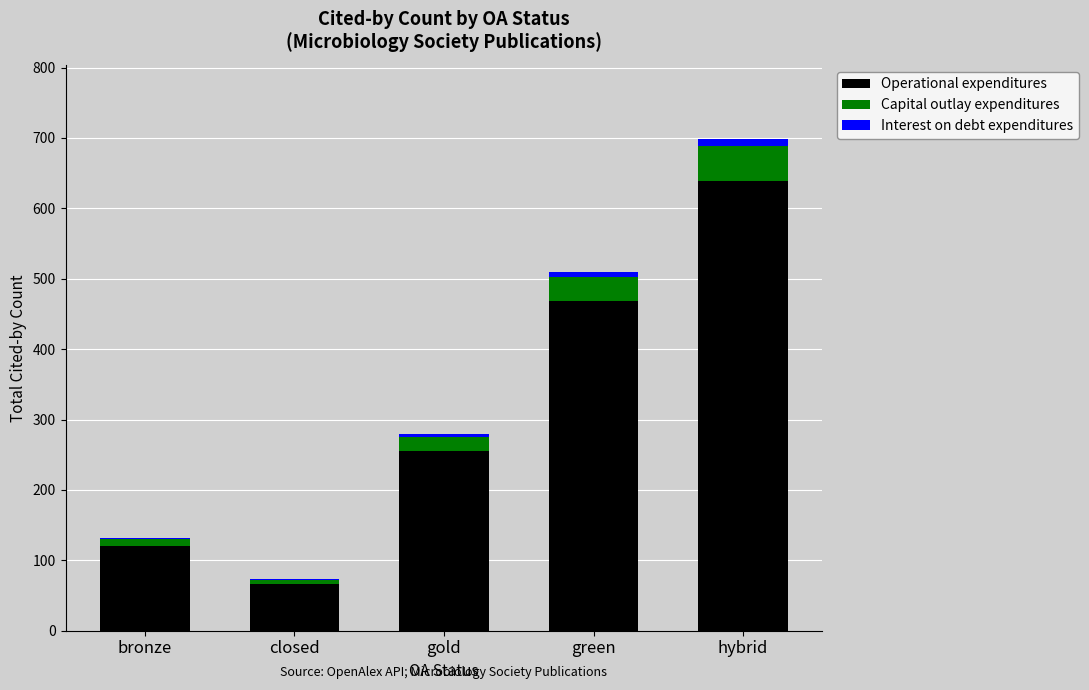

Is it true that Operational expenditures equals 639 at hybrid?

True